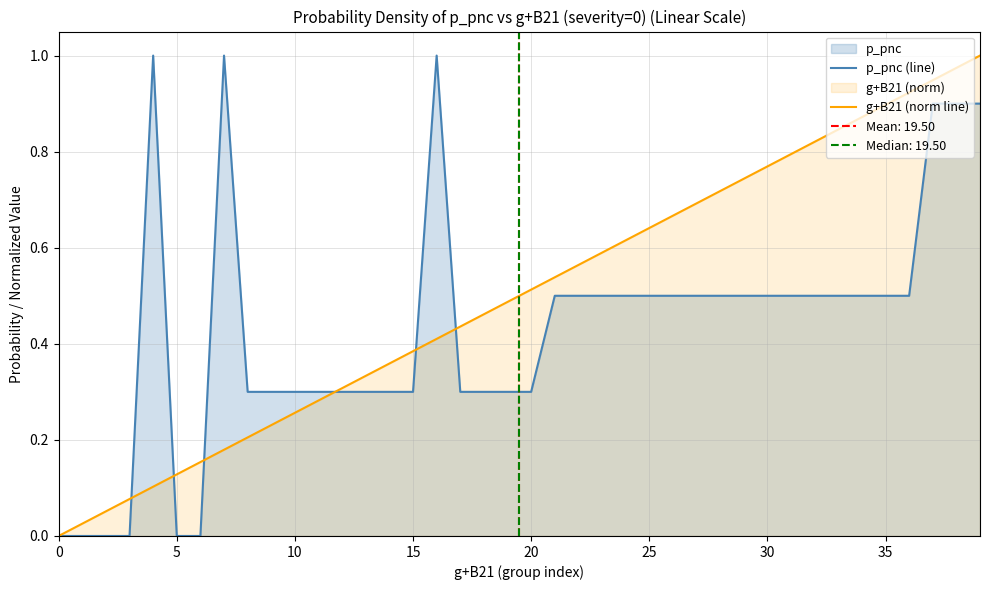

What is the difference between the highest and lowest values at 17?

0.1